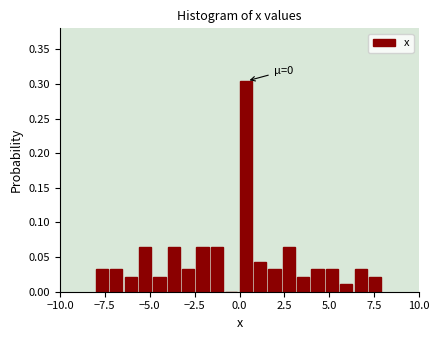

Around what value on the x-axis is the tallest bar? Give the approximate position of its centre, as read against the axis.

0.5